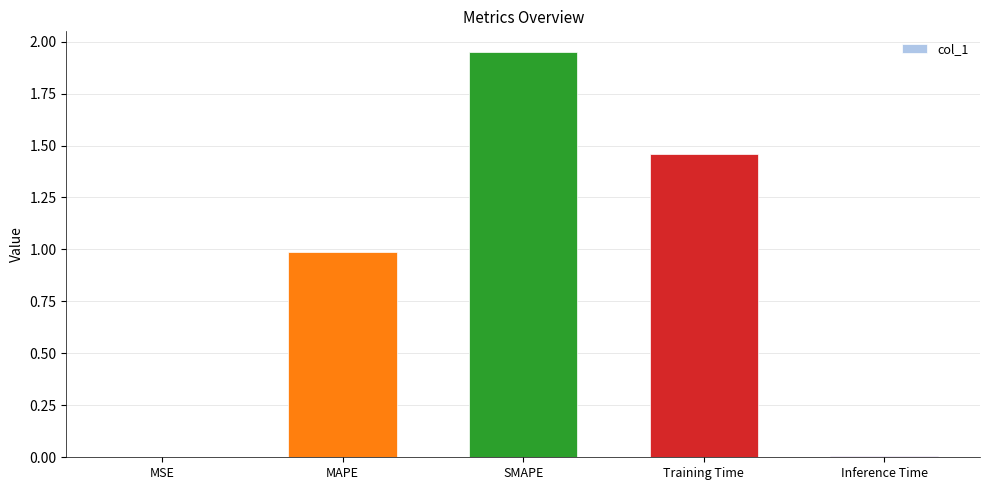

Between SMAPE and Inference Time, which is larger?

SMAPE